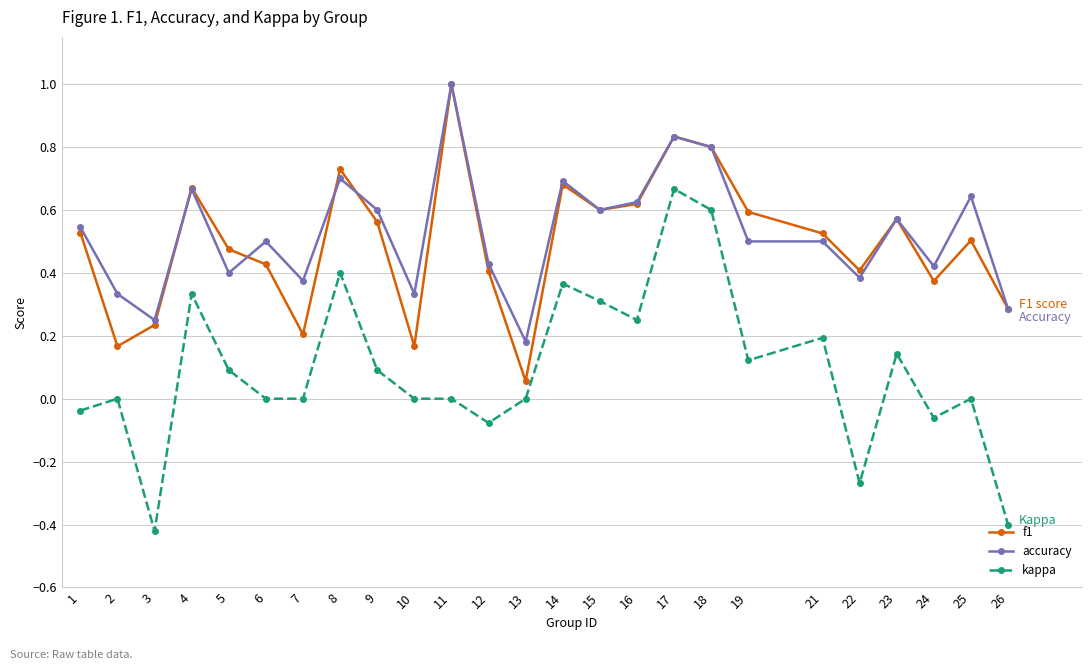

How many accuracy values are between 0 and 1?

25